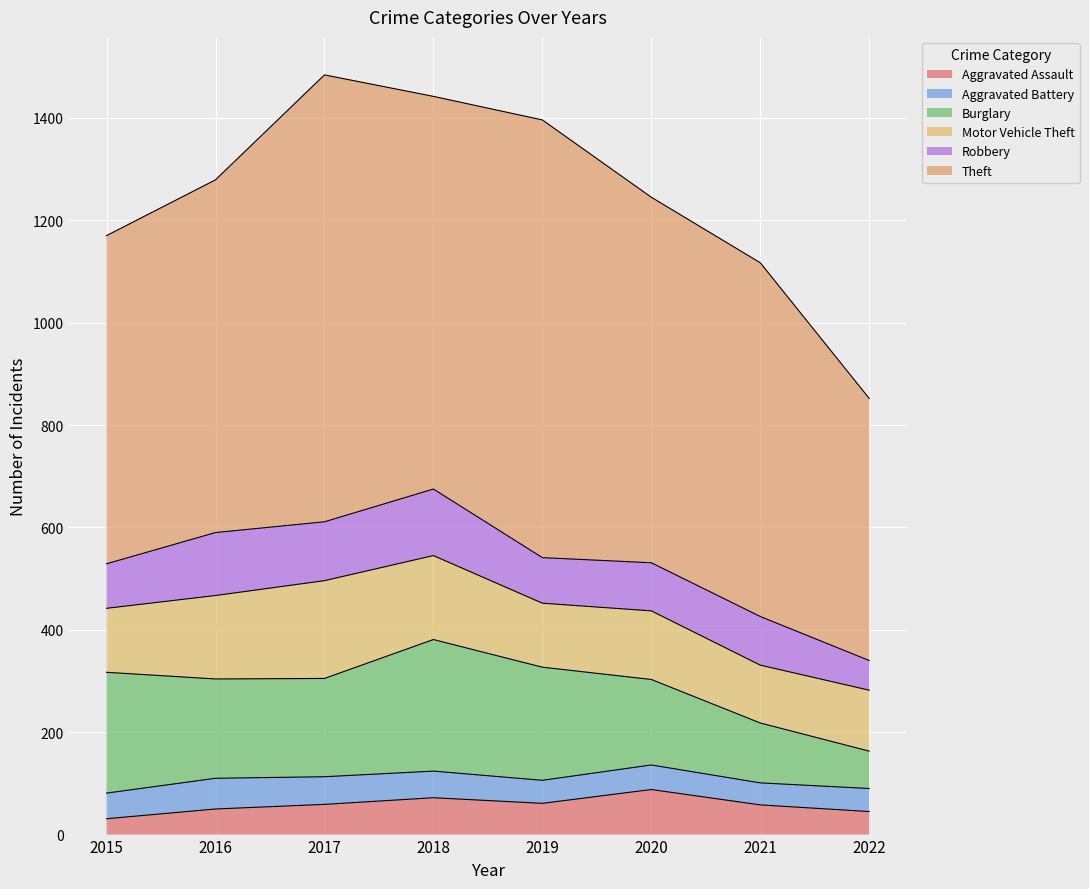

How many times do Aggravated Assault and Aggravated Battery cross each other?

1